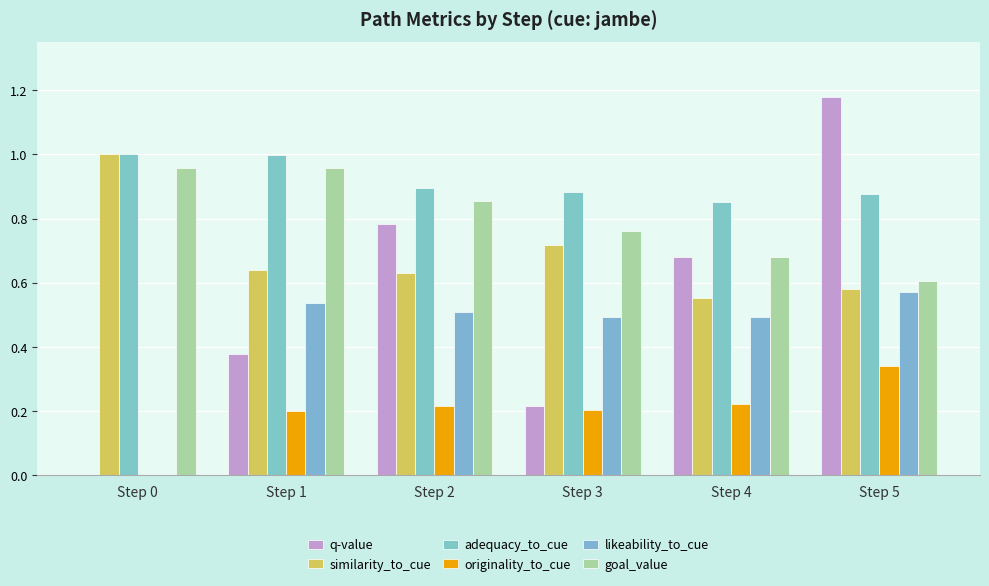

What is the difference between the highest and lowest values at Step 4?

0.6